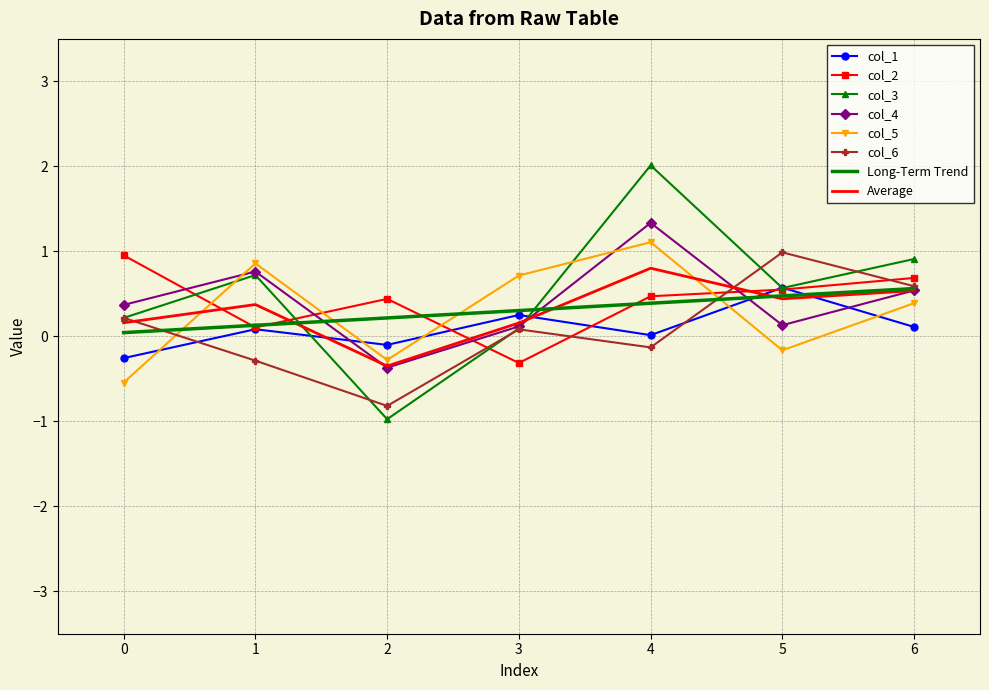

Is it true that col_1 equals -0.3 at 0?

True